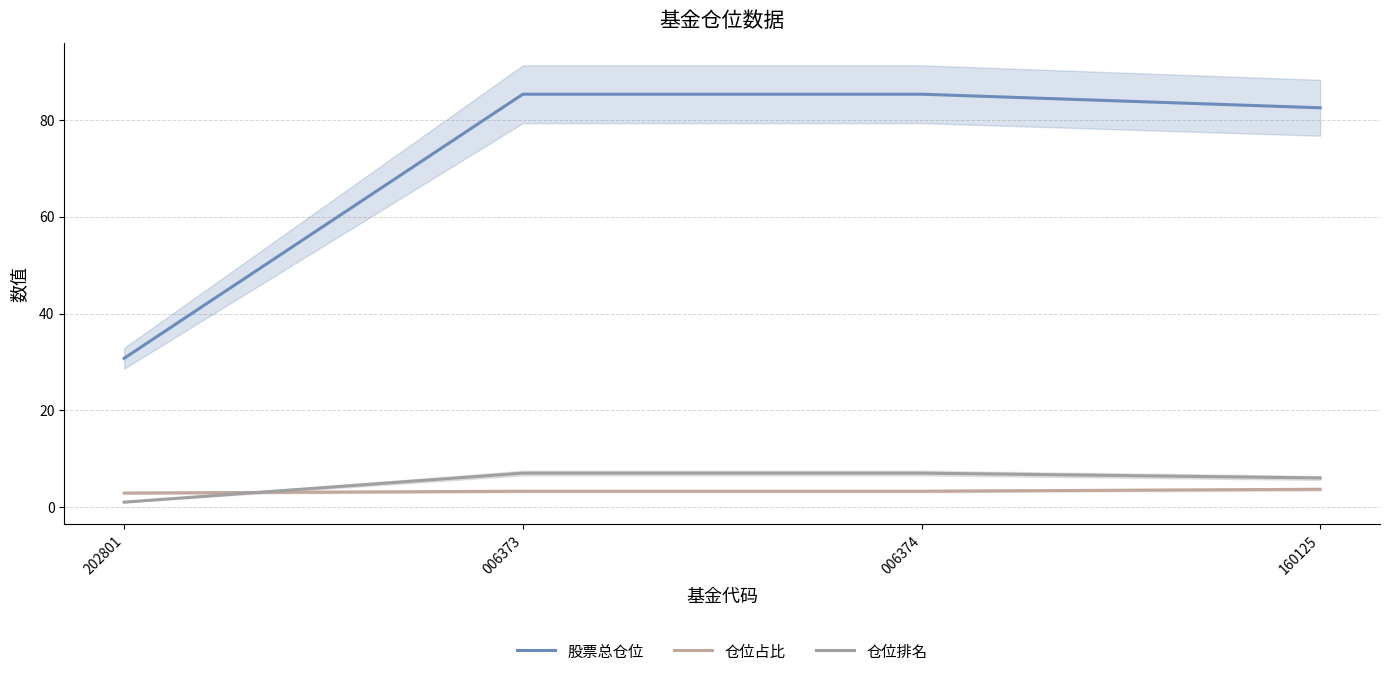

True or false: 股票总仓位 and 仓位排名 intersect in this chart.

False